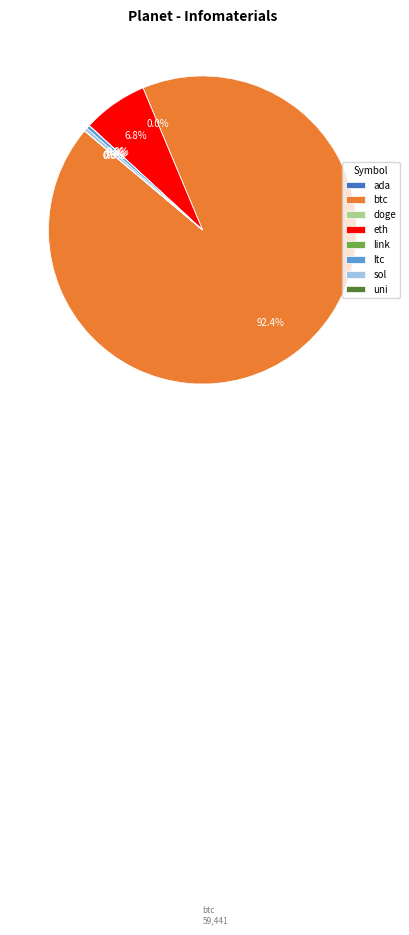

True or false: btc accounts for 92% of the total.

True